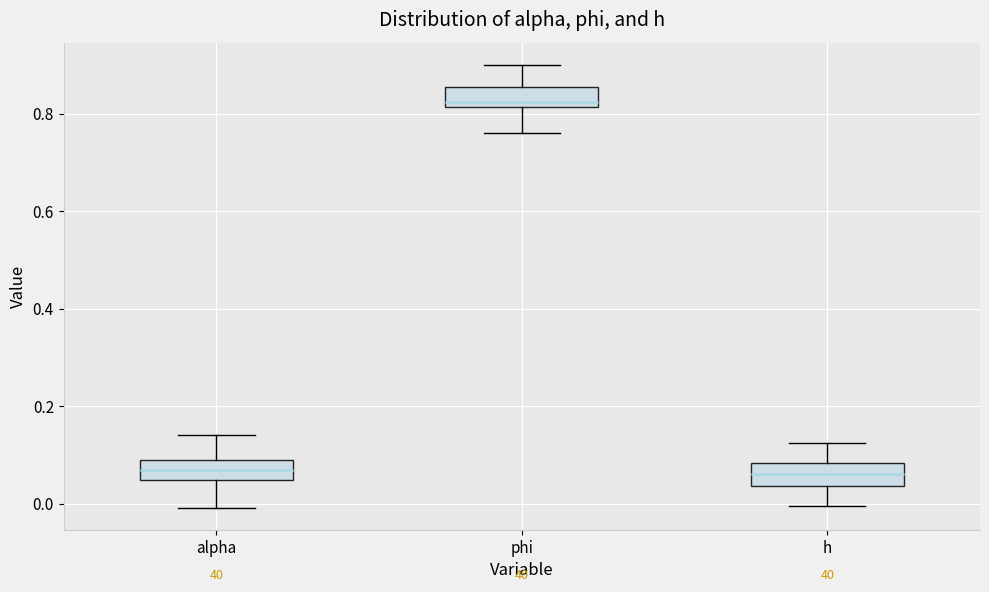

Which box's median line is the highest?

phi